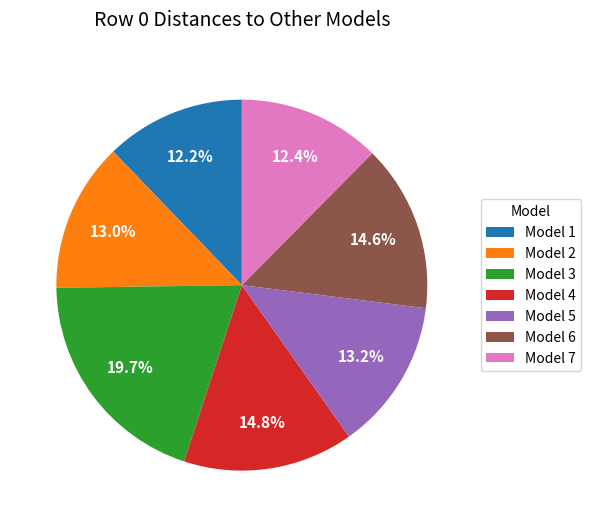

To the nearest percent, what is the average slice percentage?

14%